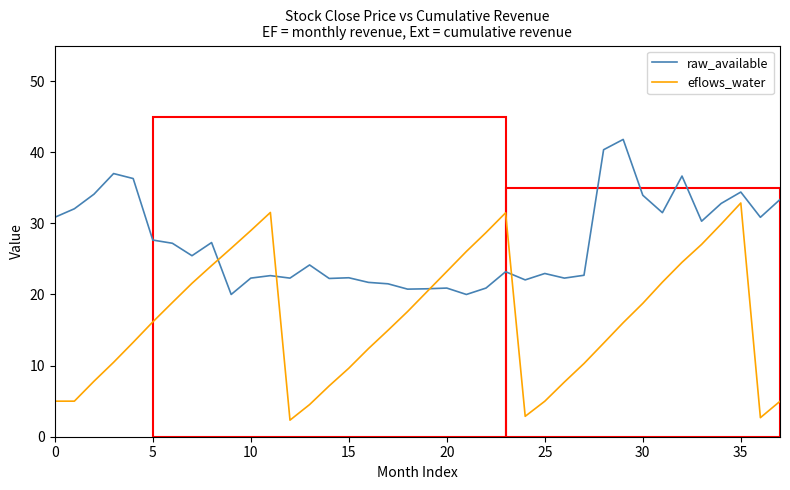

What is the minimum value for eflows_water?

2.3